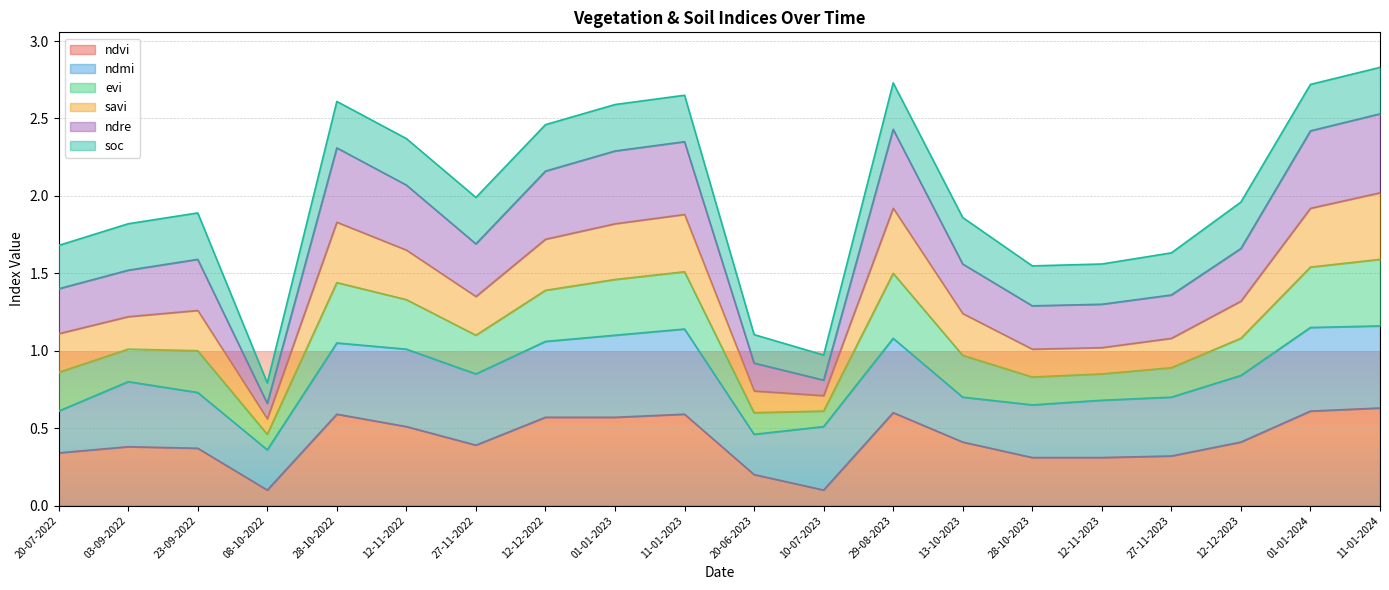

What is the difference between the highest and lowest values at 27-11-2022?

1.6